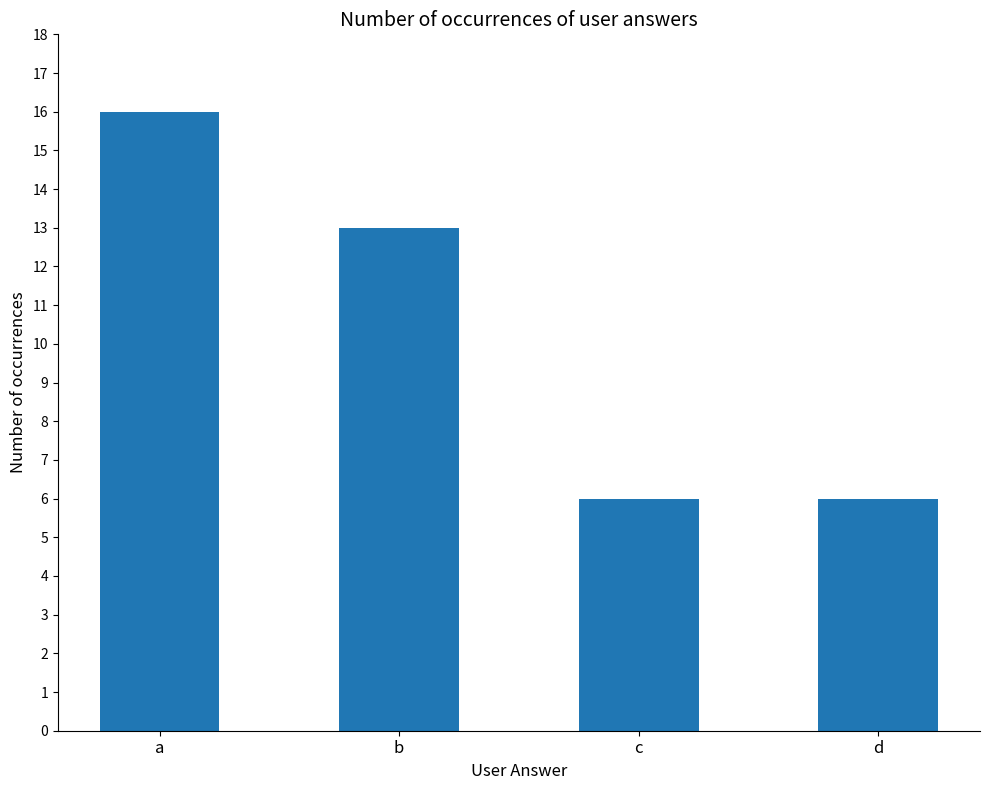

What is the ratio of the value at d to the value at b?

0.5